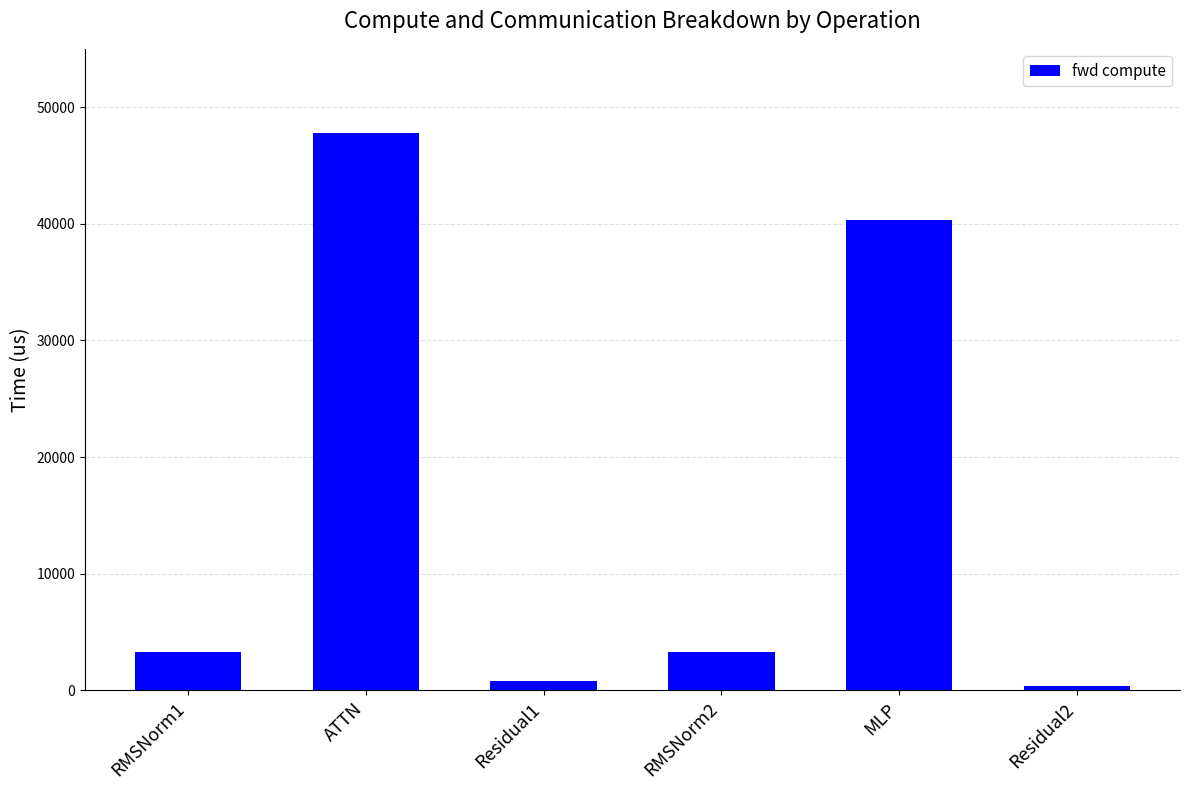

What is the change in value from ATTN to RMSNorm2?

-44531.7